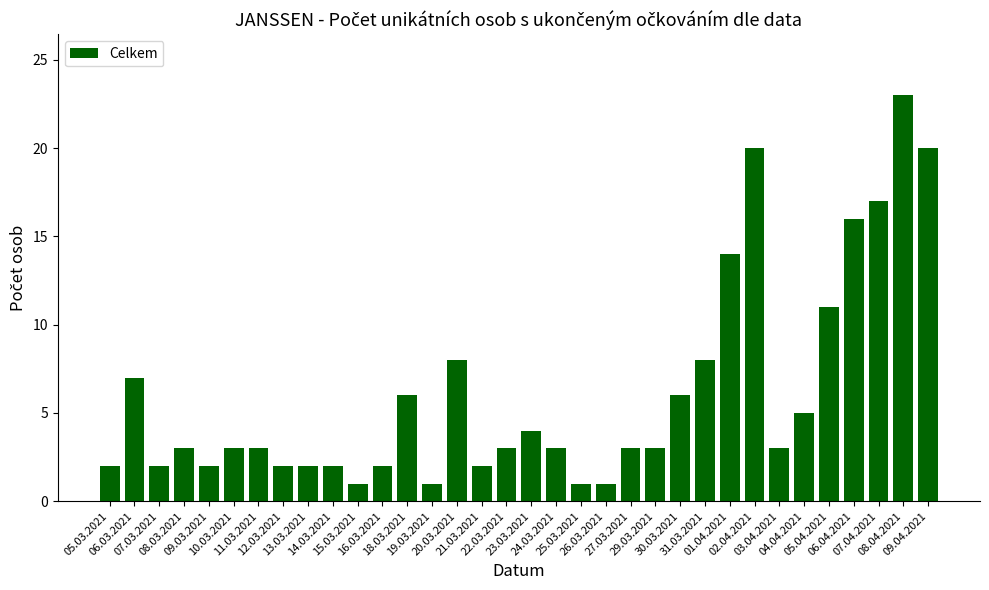

Which label corresponds to the largest value in the chart?

08.04.2021